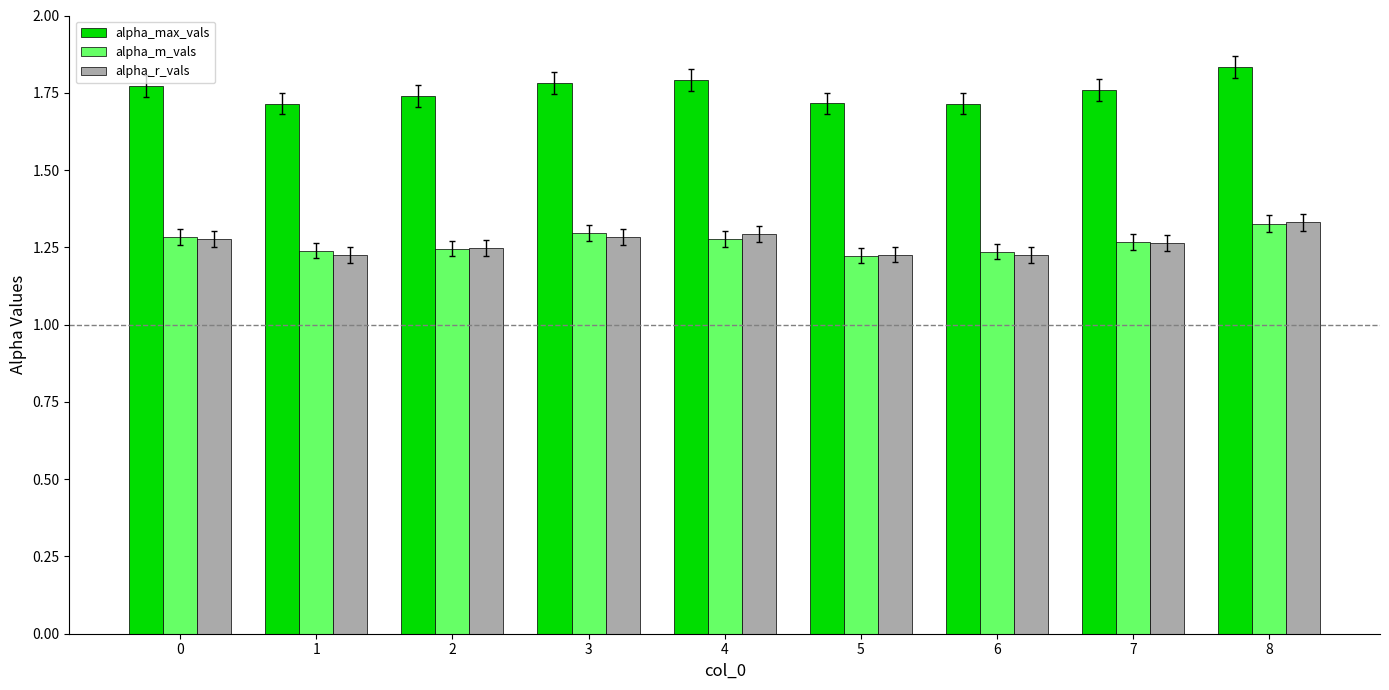

What is the sum of all alpha_m_vals values?

11.4